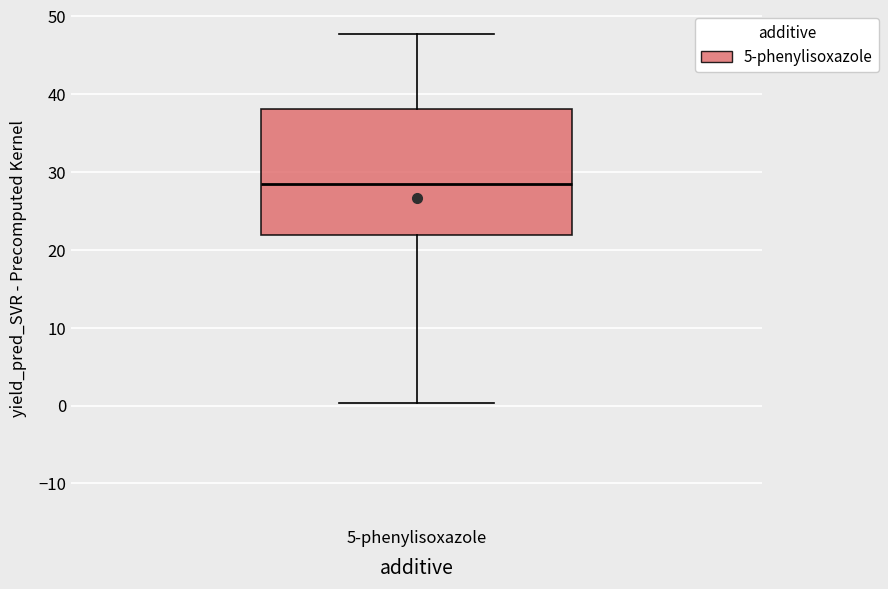

Transcribe this box plot: give where the median line is, the range the box spans, and where the two whiskers end, as read against the y-axis. The values are not printed on the chart, so give them approximately, as read against the axis.

median 28, box 22 to 38, whiskers 0 to 48